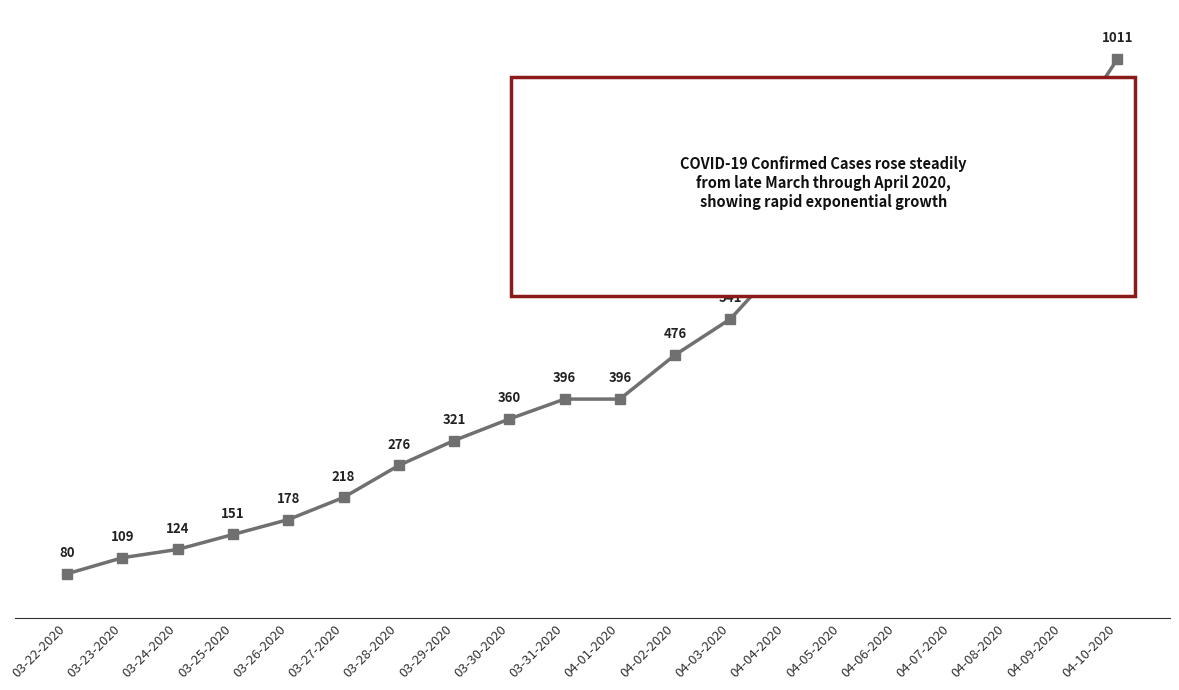

Where is the data nearest to the value 545?

04-03-2020